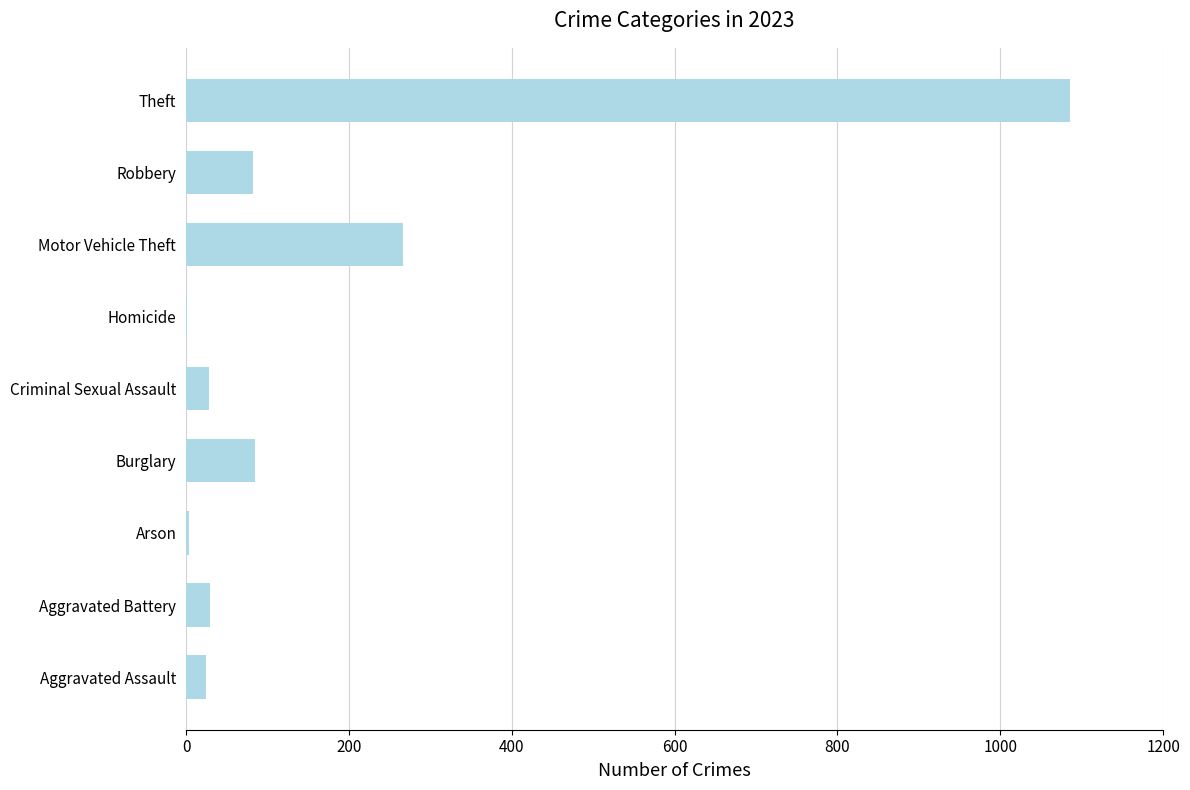

What is the maximum value shown in the chart?

1086